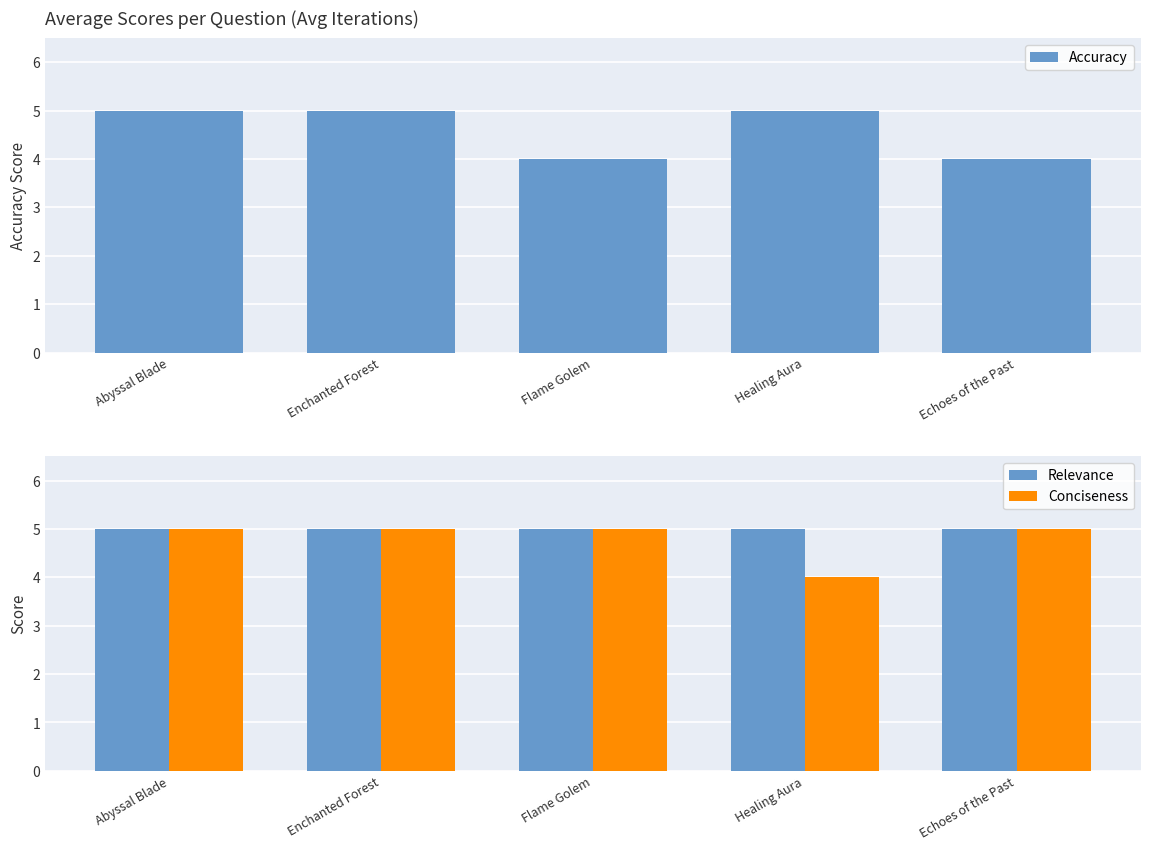

What is the smallest value displayed?

4